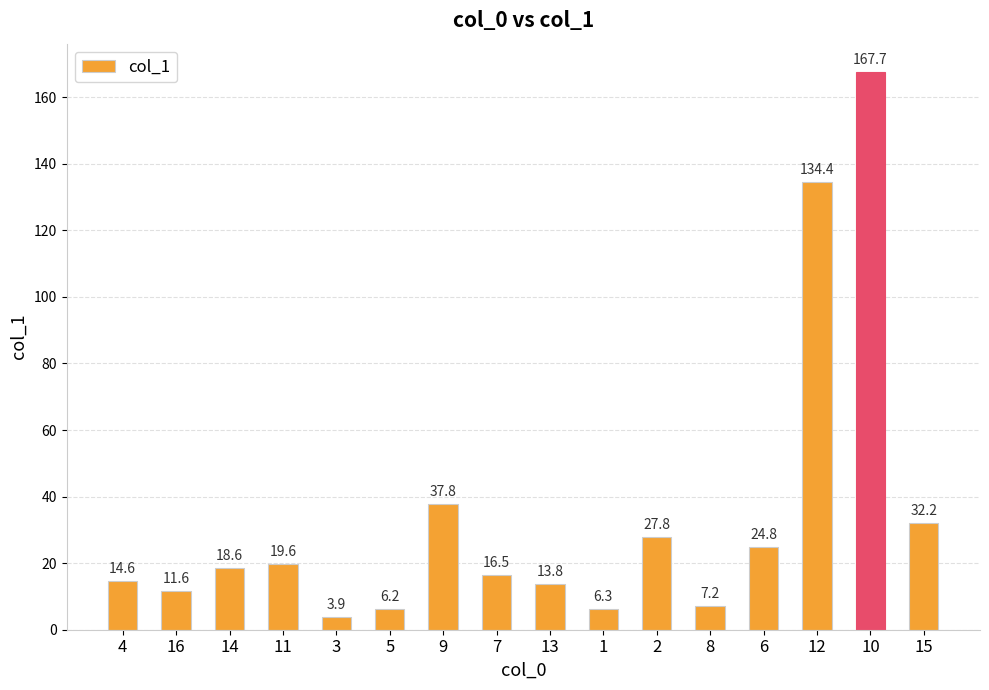

List the labels in order of value, largest first.

10, 12, 9, 15, 2, 6, 11, 14, 7, 4, 13, 16, 8, 1, 5, 3